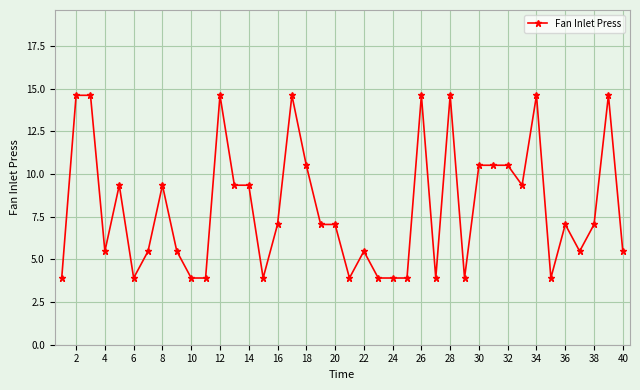

What is the value of the 1st point from the left?

3.9